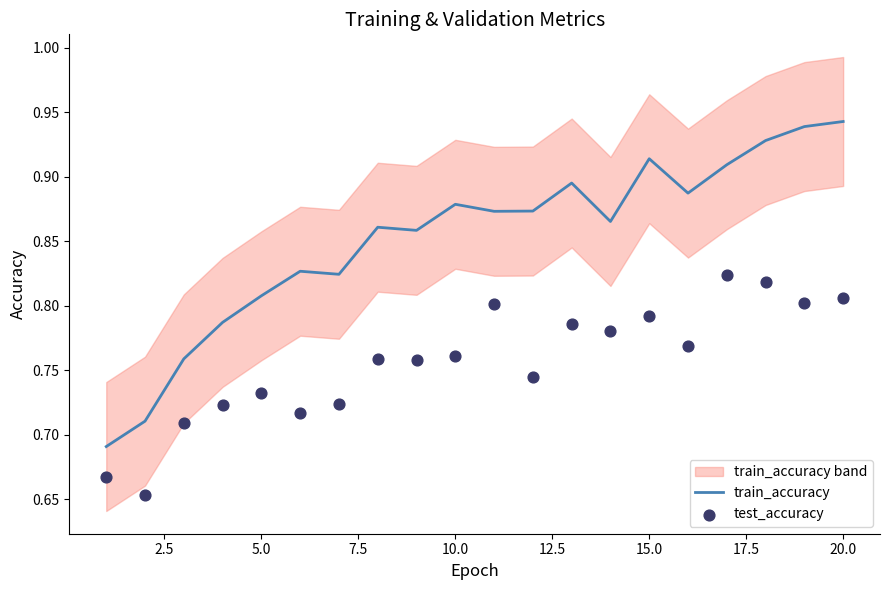

Which series reaches the maximum Y coordinate?

train_accuracy